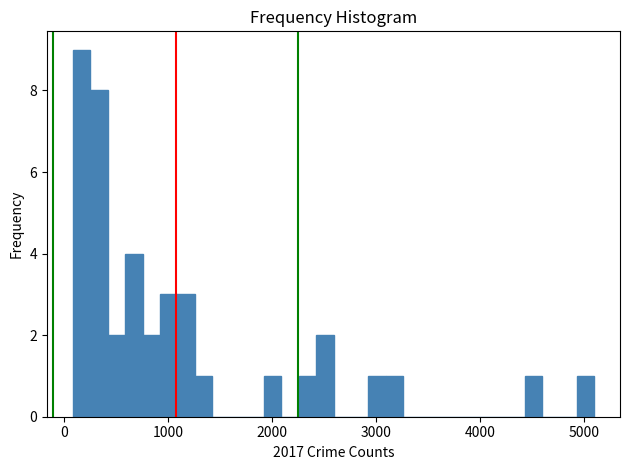

Read against the x-axis, roughly where is the centre of the tallest bar?

200